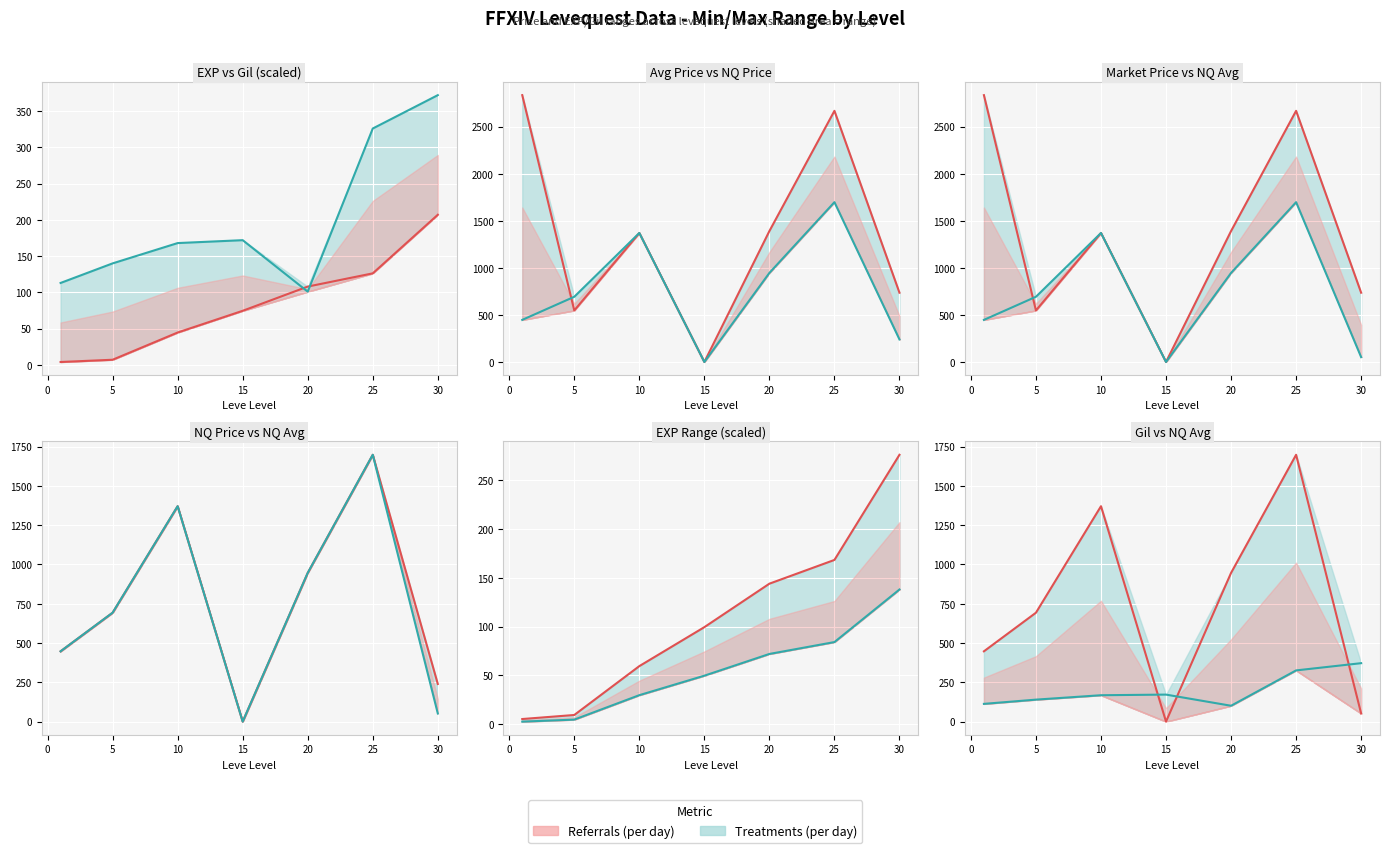

What is the total value across all series at 30?

423.8